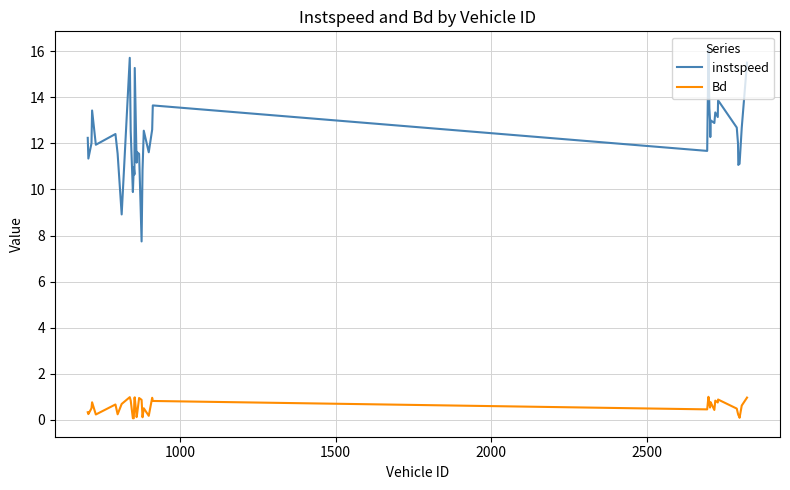

Rank the series by their average value, from lowest to highest.

Bd, instspeed